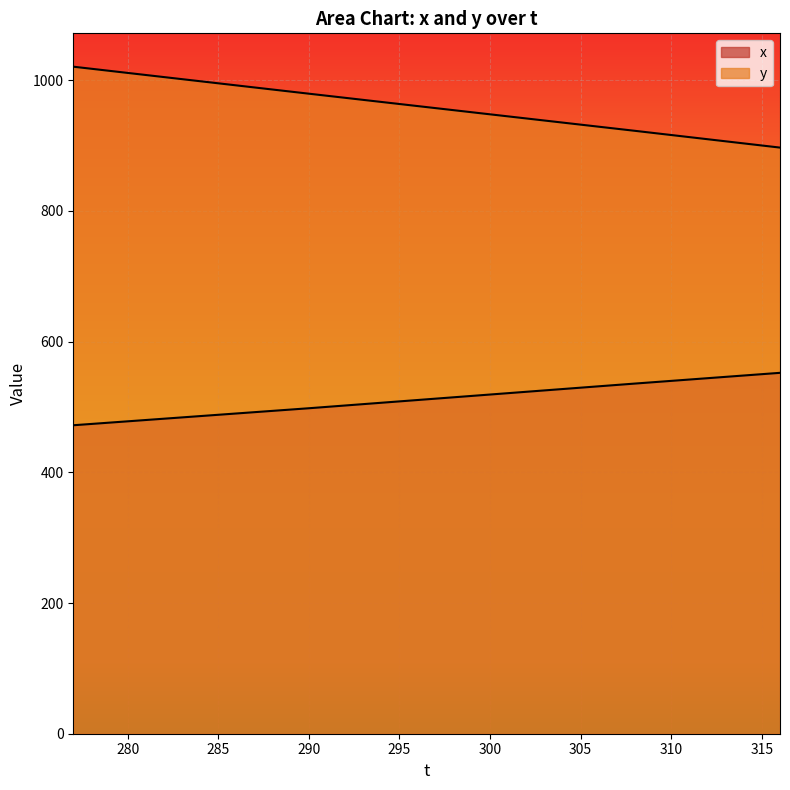

How many data points in x are above 512?

20